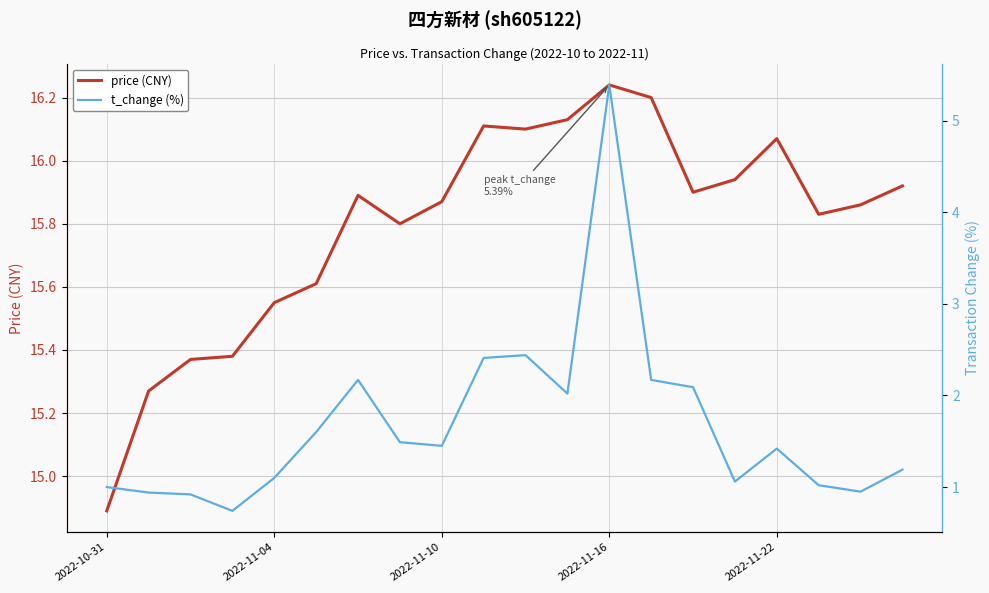

True or false: price (CNY) and t_change (%) cross at least once.

False